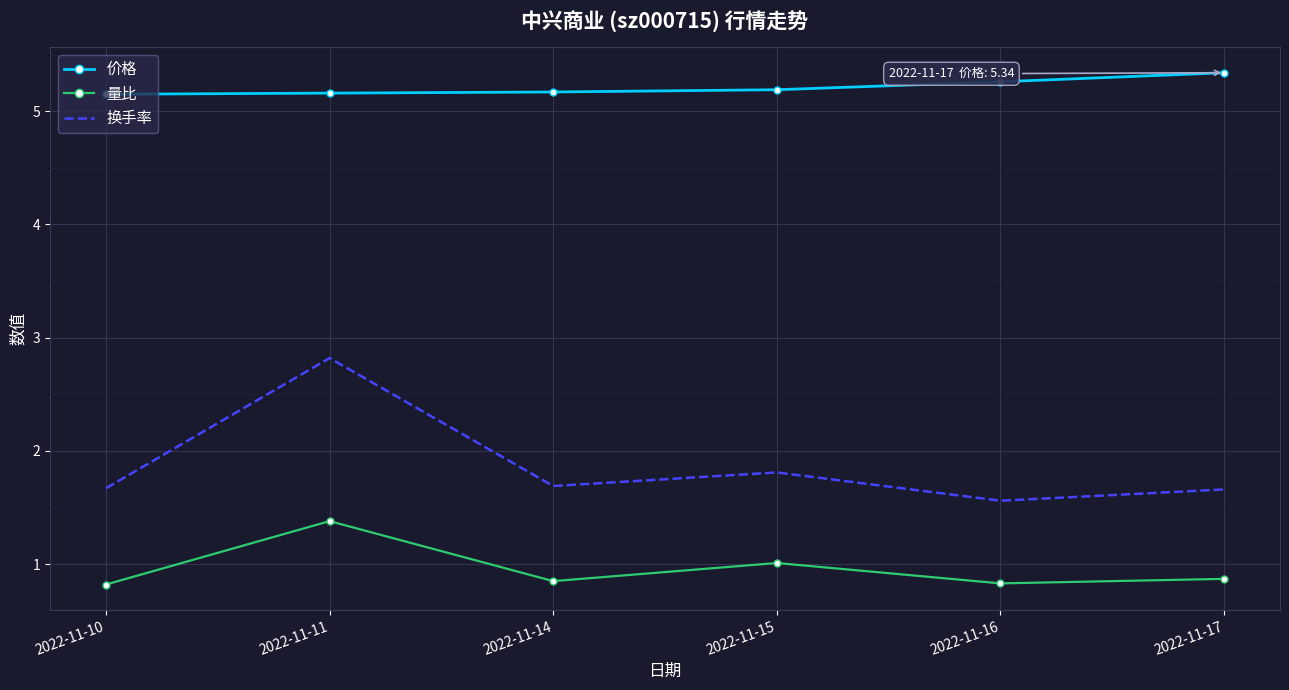

How many series are shown in this chart?

3